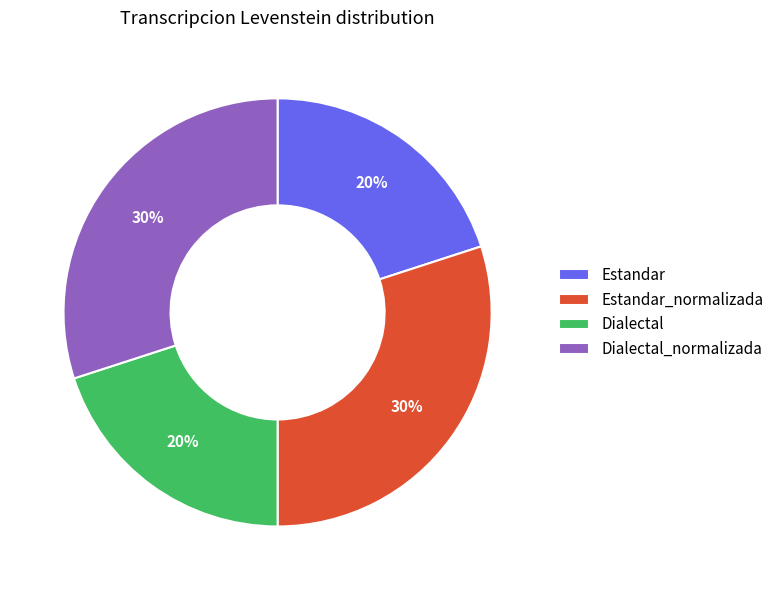

Does Dialectal account for over 50% of the chart?

No